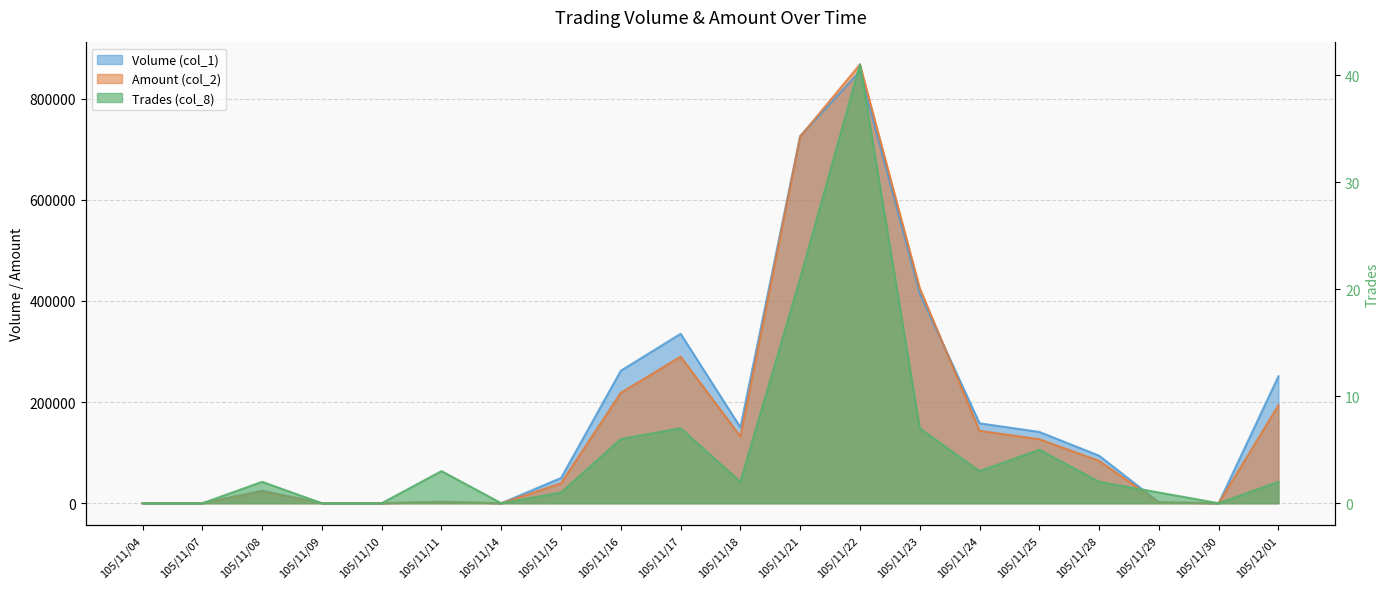

Reading left to right, what are all the values shown in this chart?

Volume (col_1): 105/11/04=0	105/11/07=0	105/11/08=25000	105/11/09=0	105/11/10=0	105/11/11=3000	105/11/14=0	105/11/15=50000	105/11/16=262000	105/11/17=335000	105/11/18=150000	105/11/21=726000	105/11/22=854000	105/11/23=415000	105/11/24=158000	105/11/25=141000	105/11/28=94000	105/11/29=2000	105/11/30=0	105/12/01=251000
Amount (col_2): 105/11/04=0	105/11/07=0	105/11/08=23400	105/11/09=0	105/11/10=0	105/11/11=2360	105/11/14=0	105/11/15=39500	105/11/16=218400	105/11/17=289850	105/11/18=131940	105/11/21=724970	105/11/22=867540	105/11/23=425280	105/11/24=143140	105/11/25=126690	105/11/28=83700	105/11/29=1580	105/11/30=0	105/12/01=193790
Trades (col_8): 105/11/04=0	105/11/07=0	105/11/08=2	105/11/09=0	105/11/10=0	105/11/11=3	105/11/14=0	105/11/15=1	105/11/16=6	105/11/17=7	105/11/18=2	105/11/21=21	105/11/22=41	105/11/23=7	105/11/24=3	105/11/25=5	105/11/28=2	105/11/29=1	105/11/30=0	105/12/01=2